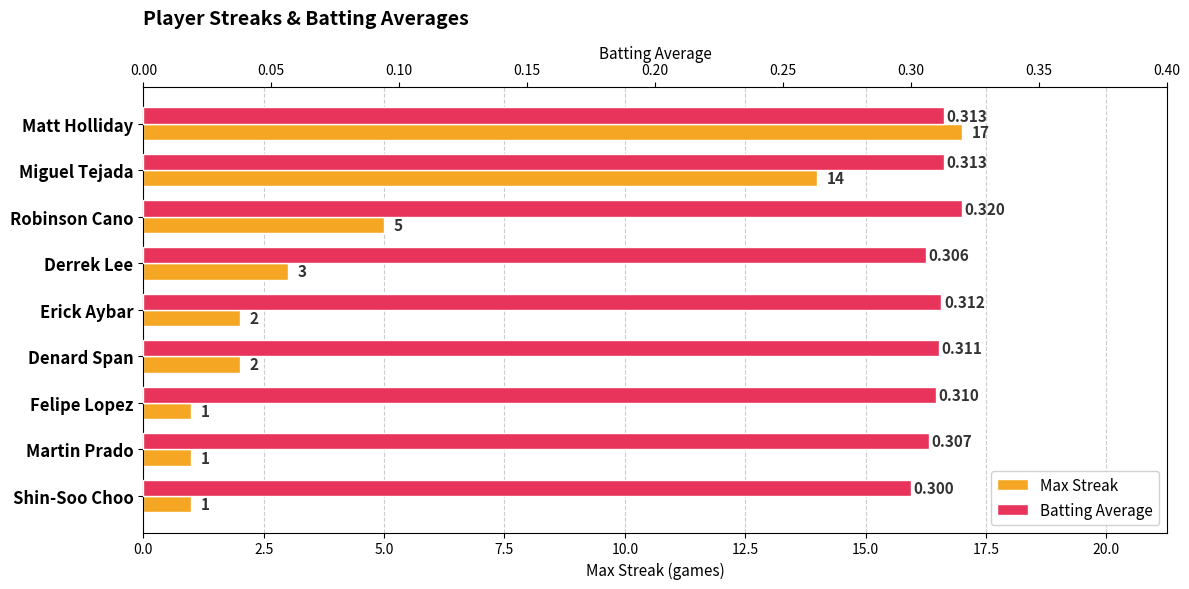

What is the difference between the maximum and second lowest values in the Max Streak series?

16.0